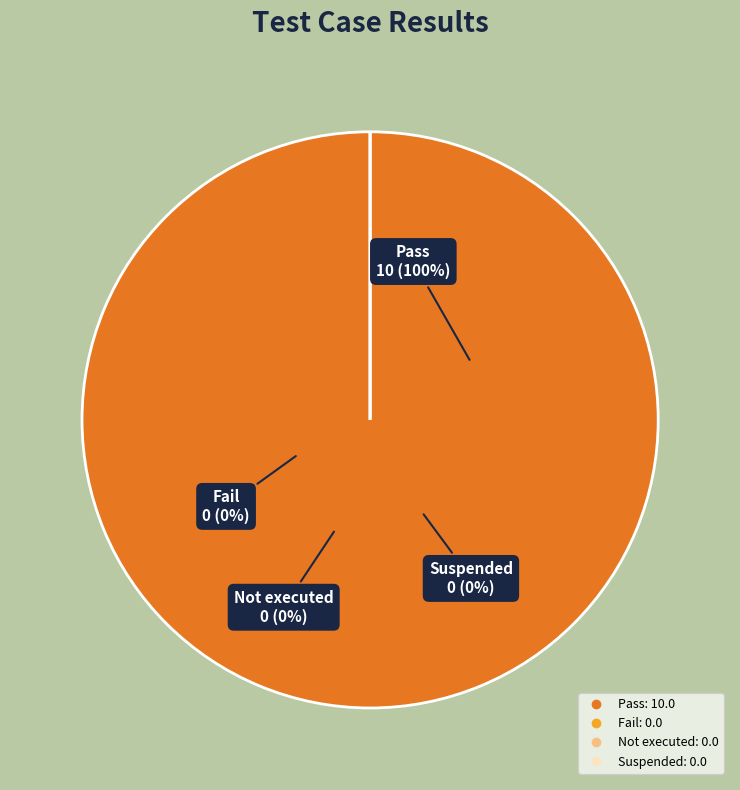

How much of the chart is everything except Not executed?

100.0%